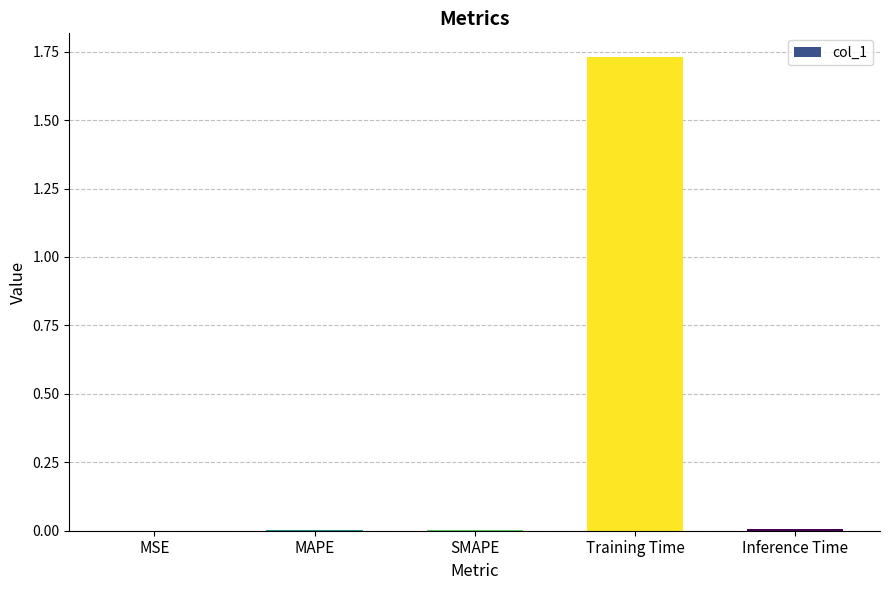

True or false: the data shows 3.0 at Training Time.

False